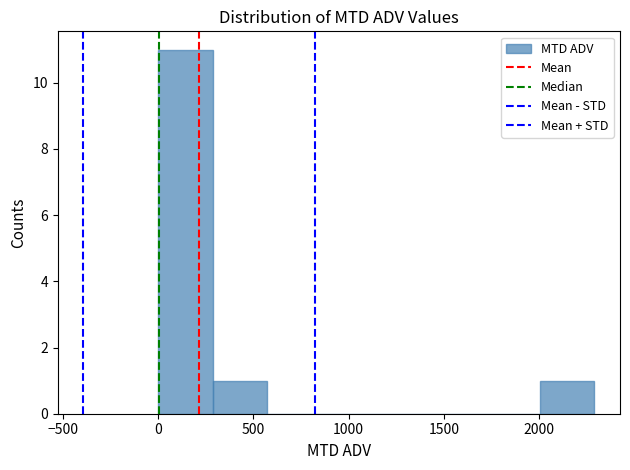

Over which range of the x-axis is the bar tallest?

0 to 300